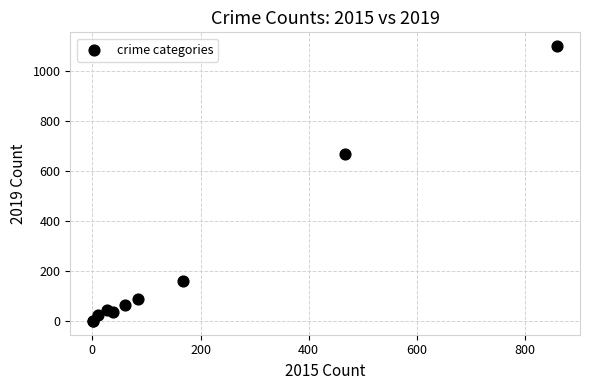

What Y value in the scatter plot is closest to 551?

668